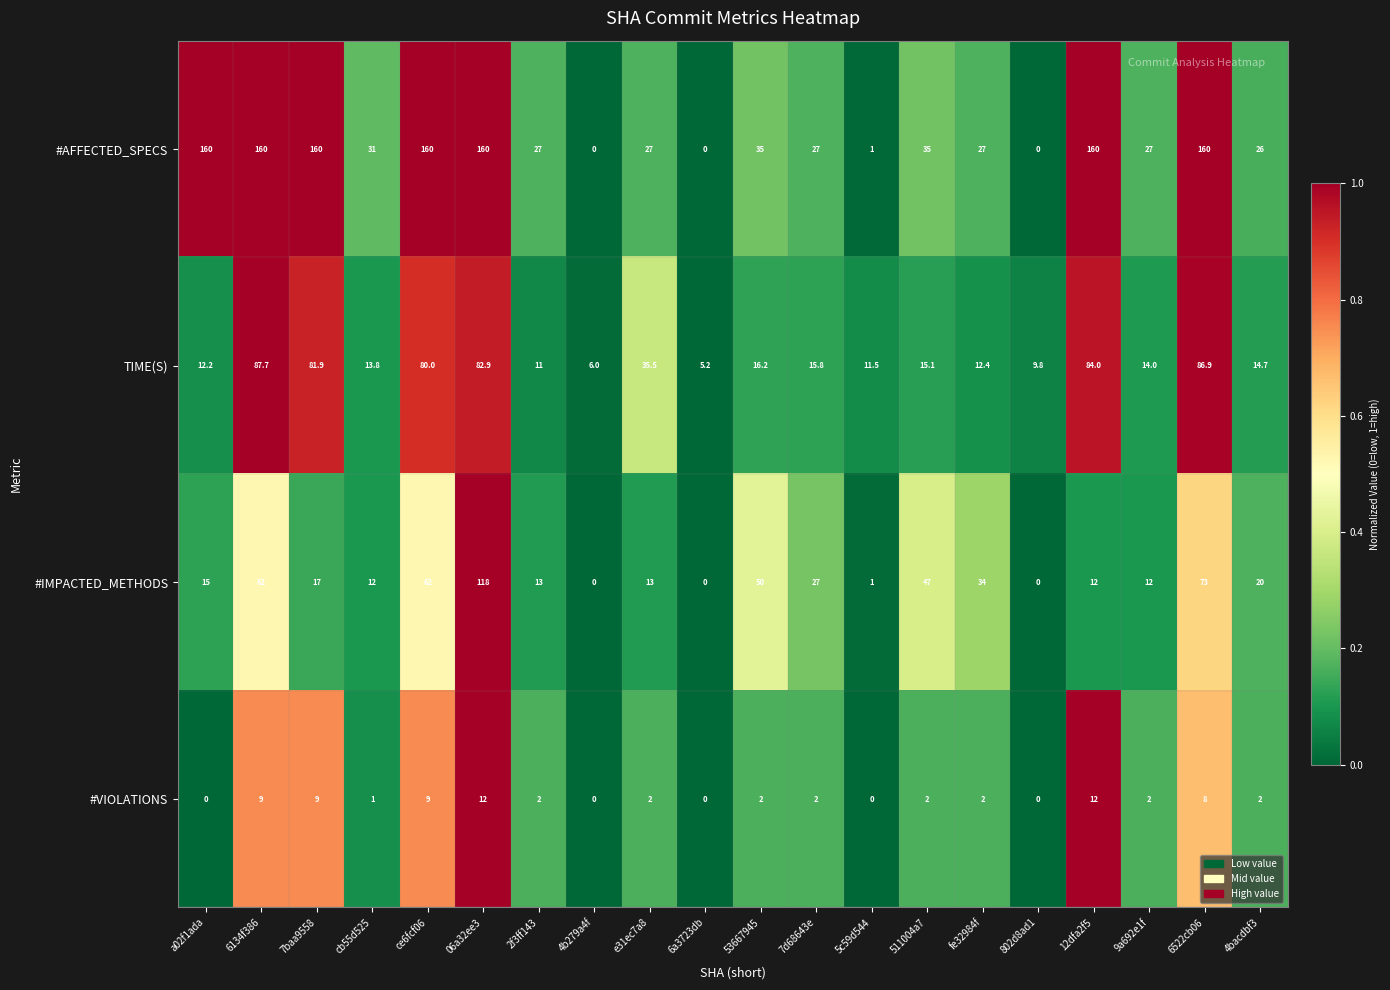

What is the sum of all #AFFECTED_SPECS values?

1383.0